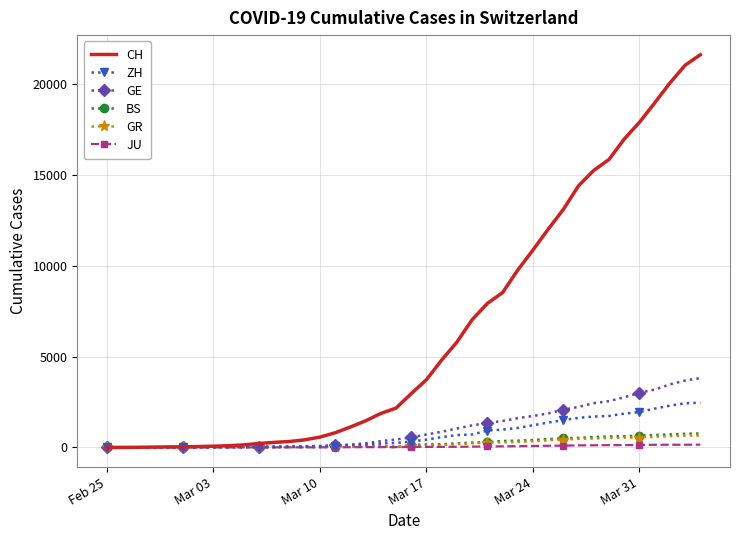

What is the greatest value displayed?

21593